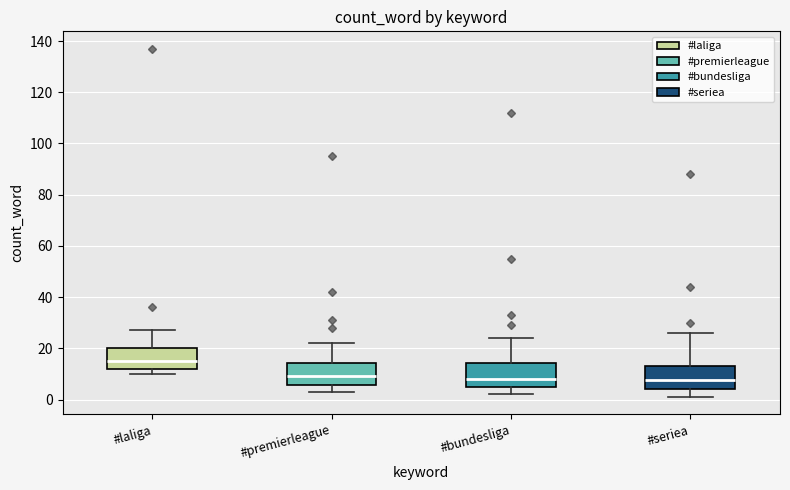

Reading left to right, read every box against the y-axis: the position of its median line, the range the box covers, and the ends of its whiskers. The values are not printed on the chart, so give them approximately, as read against the axis.

#laliga: median 16, box 12 to 20, whiskers 10 to 28
#premierleague: median 10, box 6 to 14, whiskers 4 to 22
#bundesliga: median 8, box 6 to 14, whiskers 2 to 24
#seriea: median 8, box 4 to 14, whiskers 2 to 26